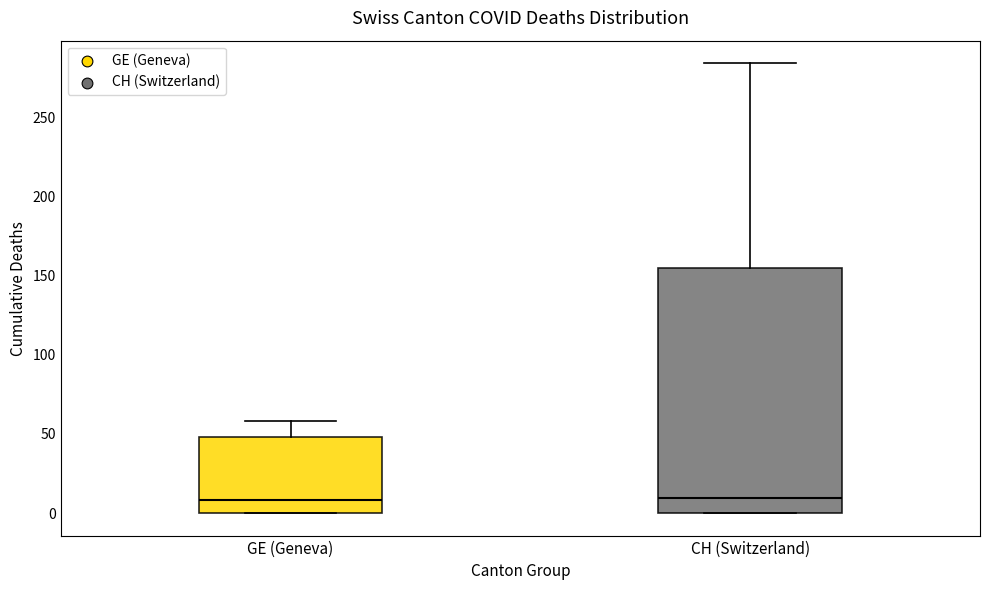

Reading left to right, read every box against the y-axis: the position of its median line, the range the box covers, and the ends of its whiskers. The values are not printed on the chart, so give them approximately, as read against the axis.

GE (Geneva): median 10, box 0 to 50, whiskers 0 to 60
CH (Switzerland): median 10, box 0 to 155, whiskers 0 to 285